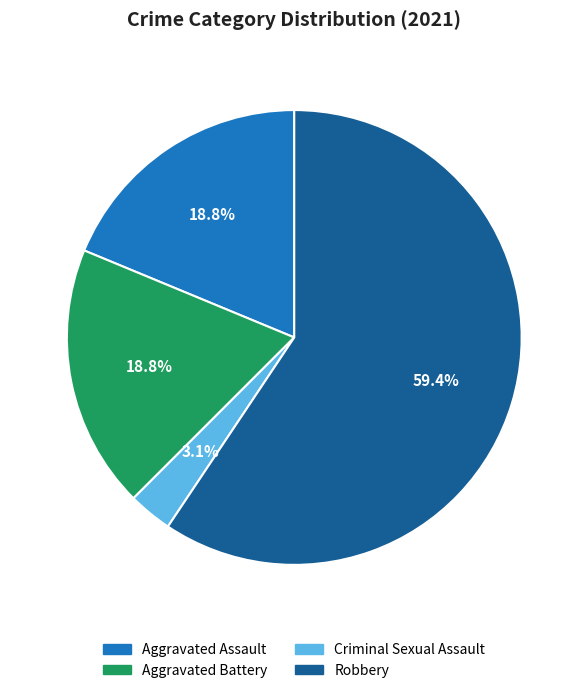

What percentage do Aggravated Assault and Robbery together represent?

78.1%